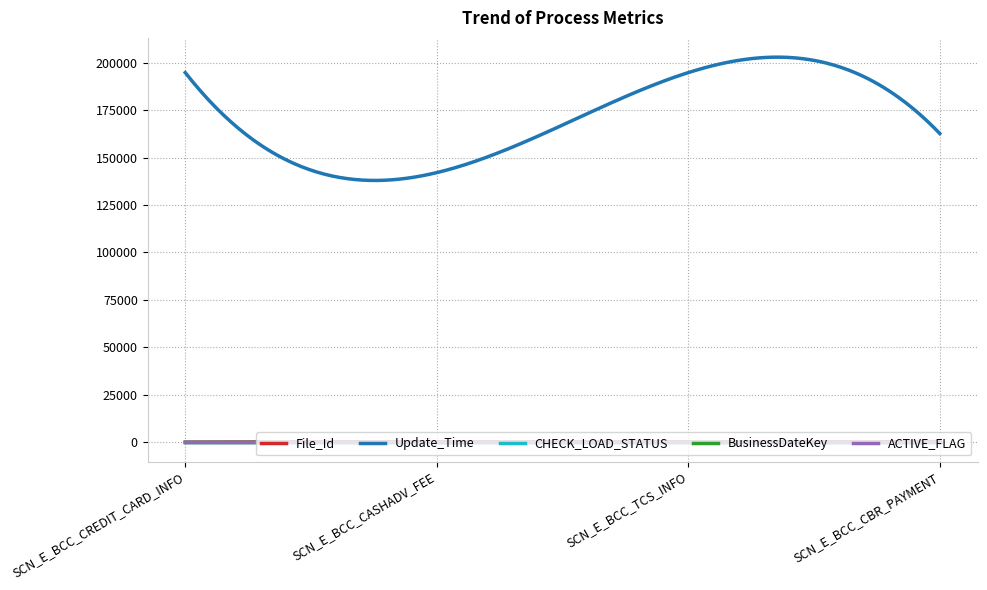

True or false: File_Id and Update_Time intersect in this chart.

False